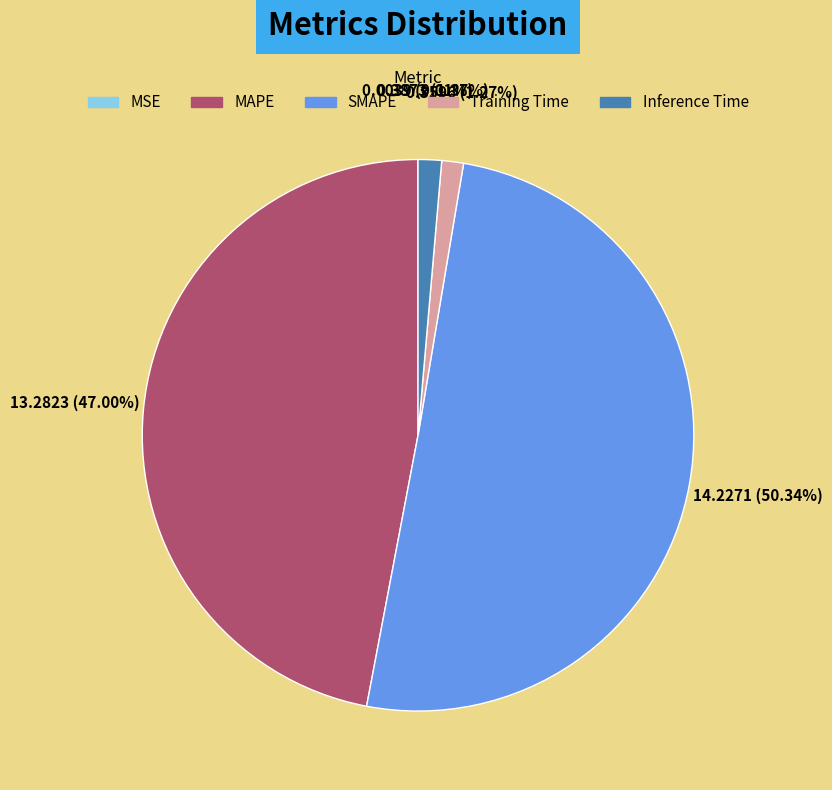

What portion of the pie excludes SMAPE?

49.7%